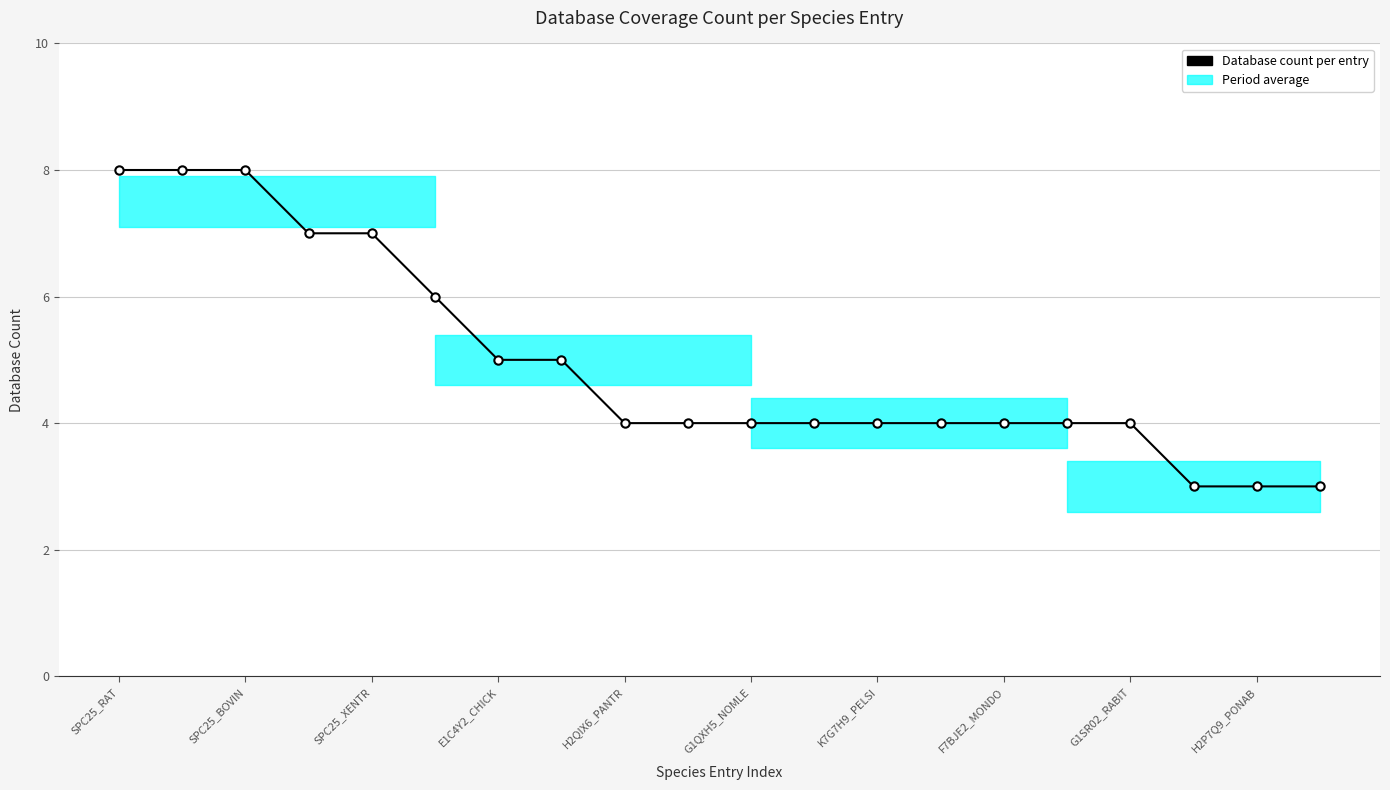

What is the difference between the second highest and second lowest values?

5